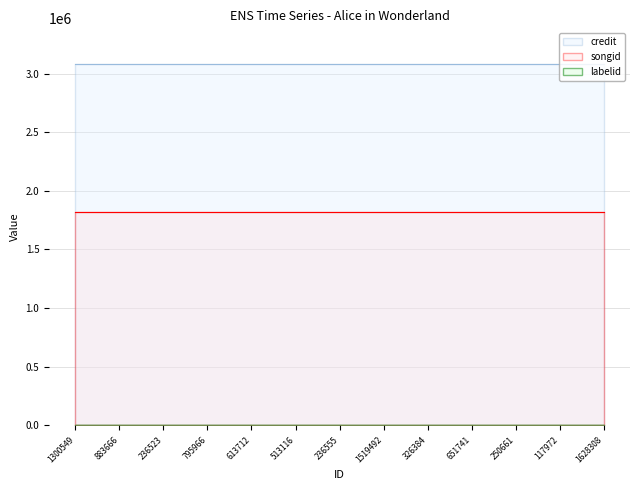

What position from the left is 513116?

6